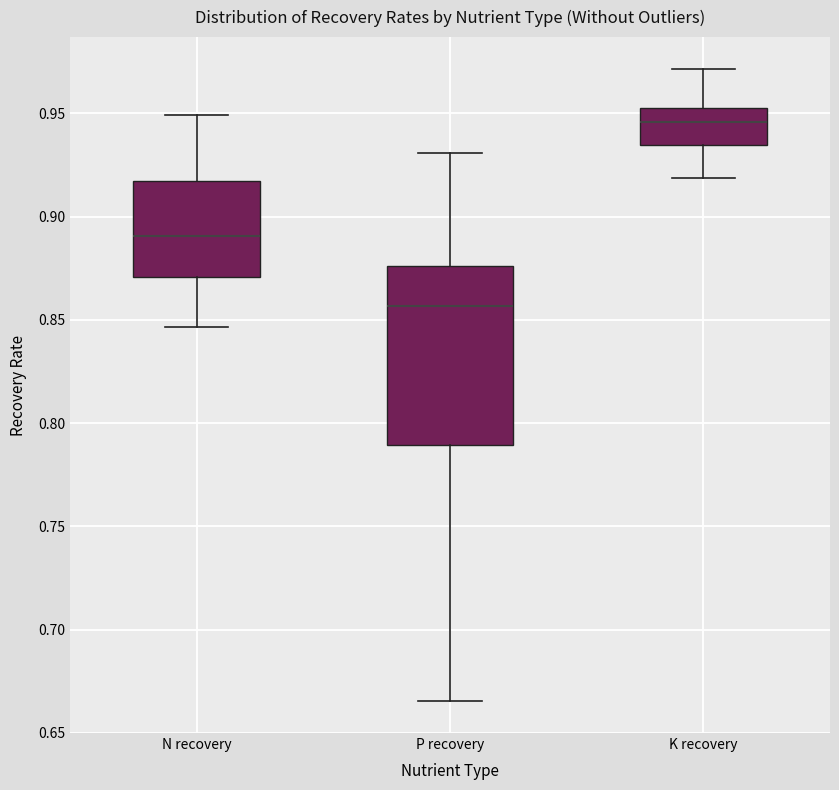

Comparing the boxes themselves (not the whiskers), which one is the tallest?

P recovery